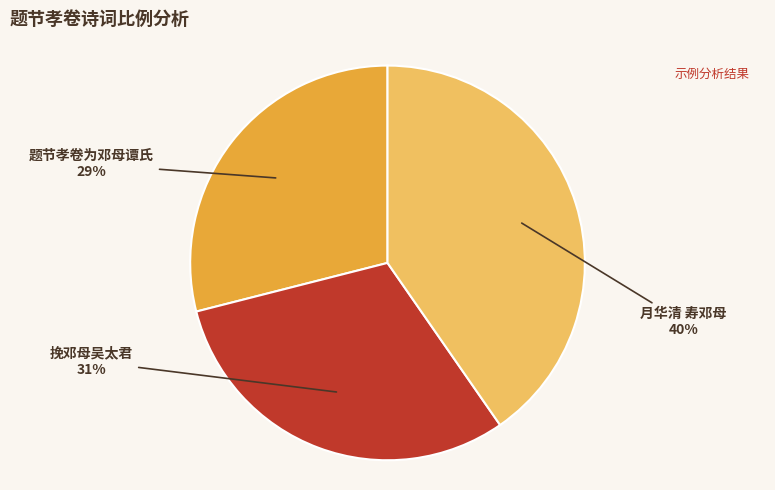

What percentage is the 题节孝卷为邓母谭氏 slice, to the nearest percent?

29%